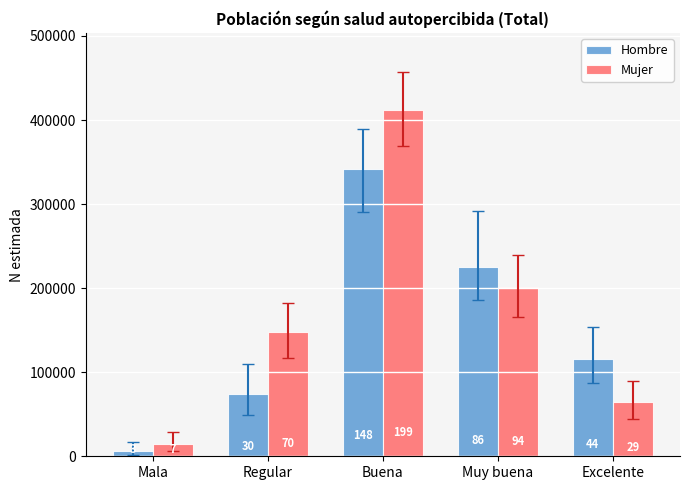

What is the maximum value for Mujer?

412356